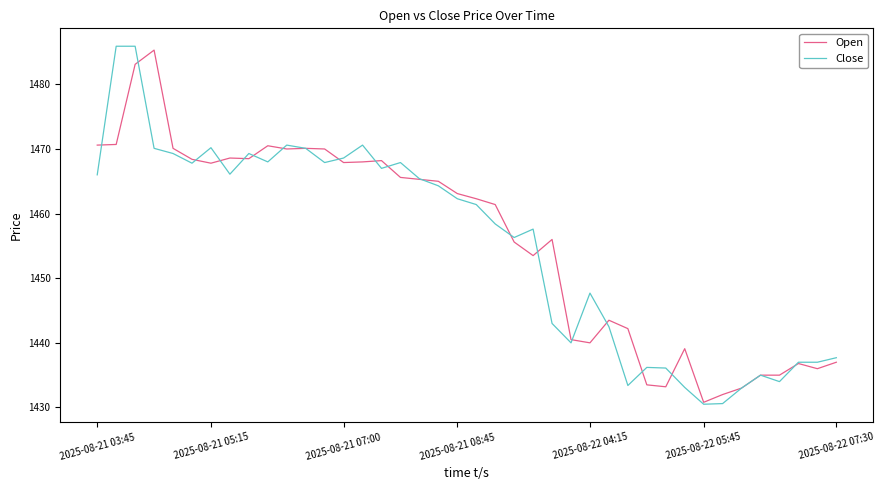

Which series has the largest range (max minus min)?

Close